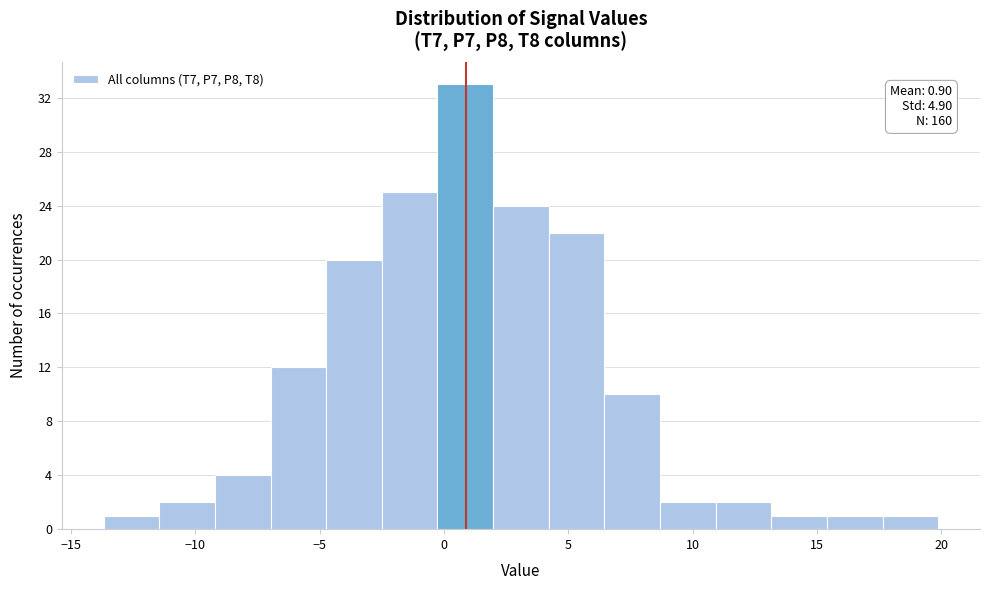

Over which range of the x-axis is the bar tallest?

-0.5 to 2.0